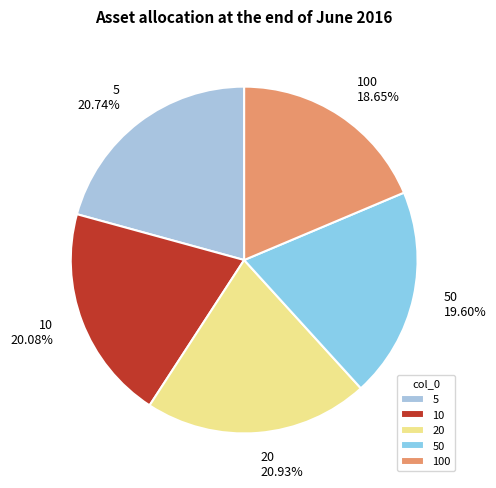

Is there a majority slice in this chart?

No